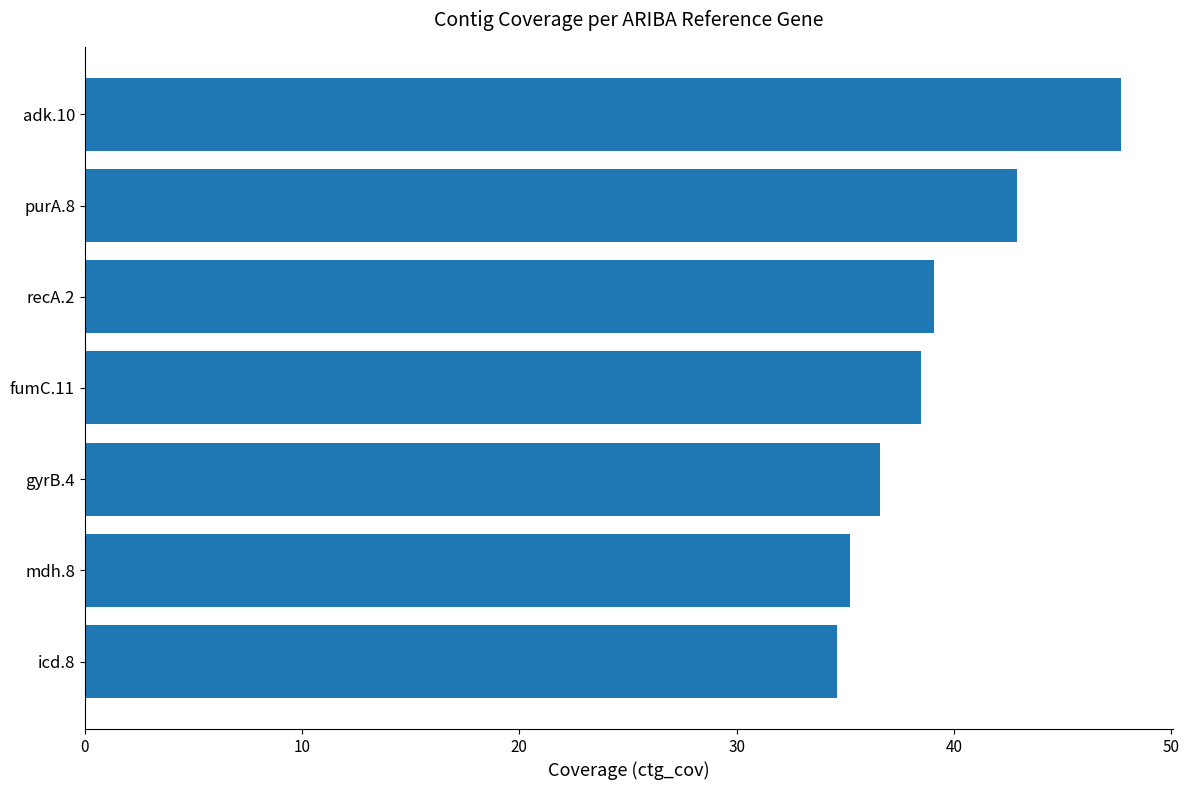

Is it true that the value at recA.2 is 22.3?

False